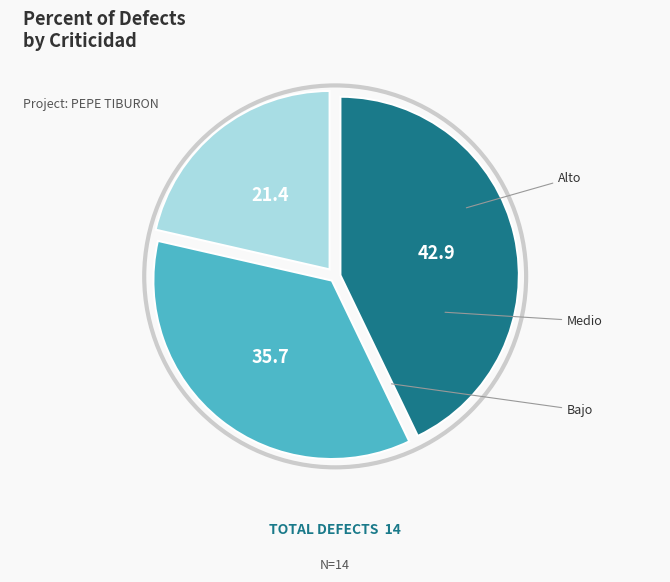

How many segments does this pie chart have?

3